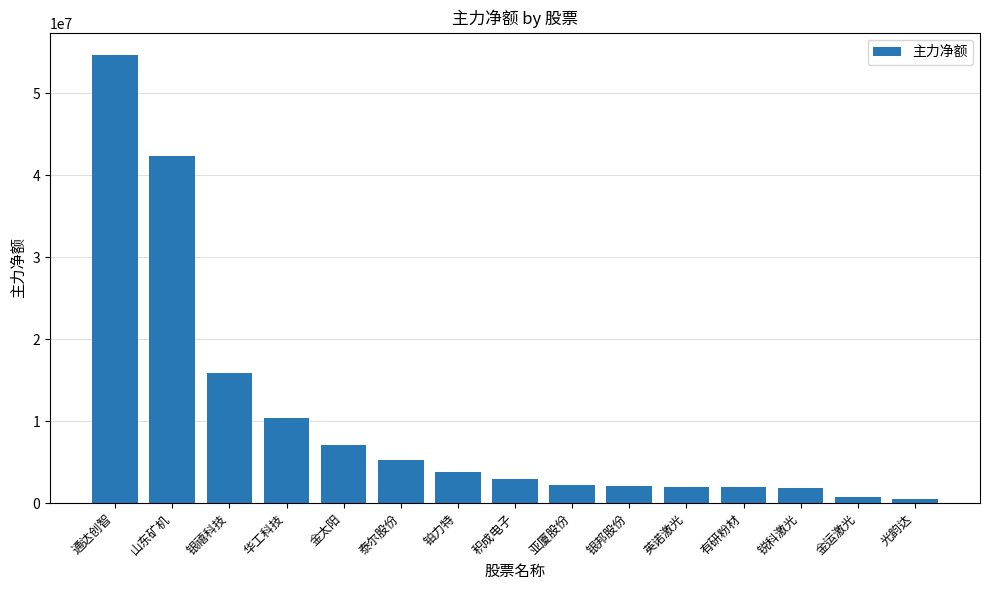

What is the average value?

10249350